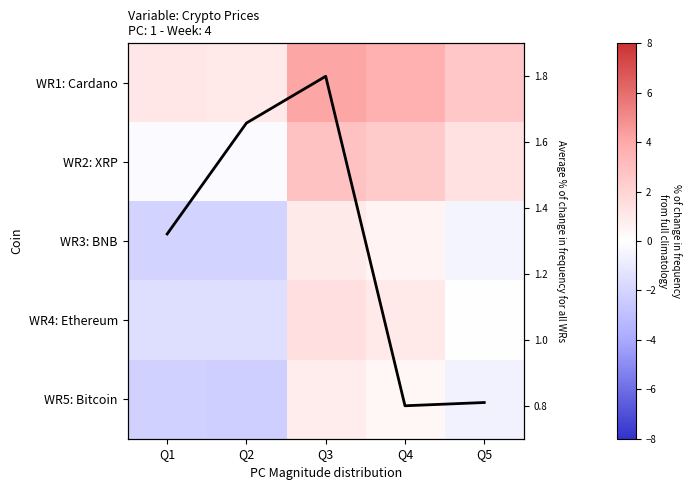

What is the approximate value of WR5: Bitcoin at Q1?

-2.2